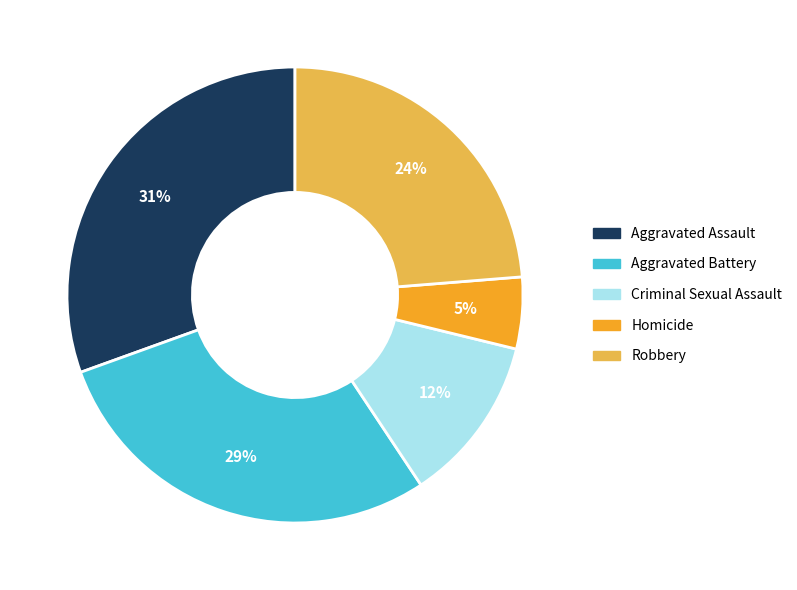

Does any single category account for the majority?

No